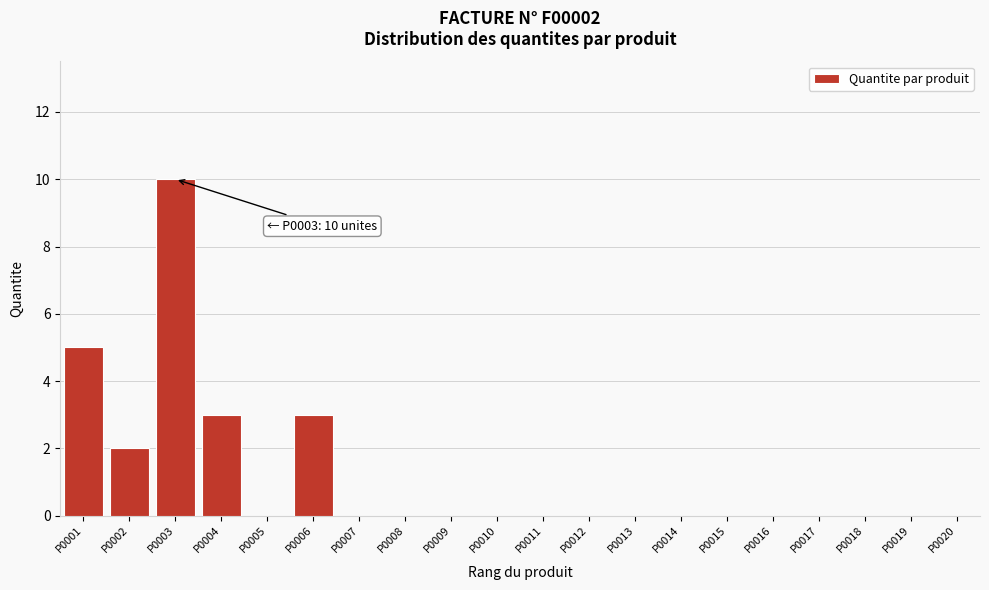

Reading left to right, transcribe all the data shown in this chart.

P0001=5	P0002=2	P0003=10	P0004=3	P0005=0	P0006=3	P0007=0	P0008=0	P0009=0	P0010=0	P0011=0	P0012=0	P0013=0	P0014=0	P0015=0	P0016=0	P0017=0	P0018=0	P0019=0	P0020=0